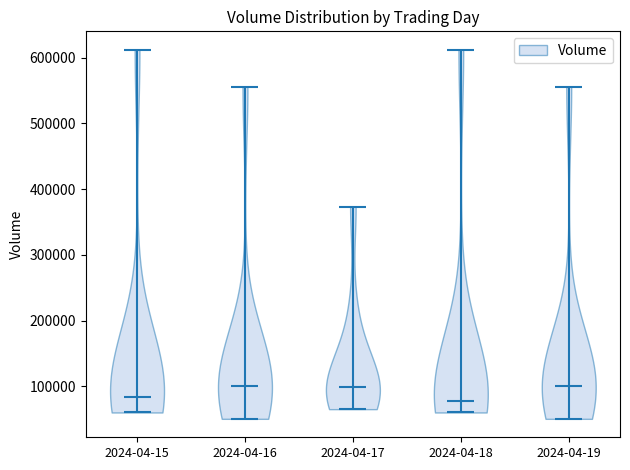

Reading left to right, read every violin against the y-axis: where its median line is, and the lowest and highest points it reaches. The values are not printed on the chart, so give them approximately, as read against the axis.

2024-04-15: median line 80000, lowest point 60000, highest point 610000
2024-04-16: median line 100000, lowest point 50000, highest point 560000
2024-04-17: median line 100000, lowest point 70000, highest point 370000
2024-04-18: median line 80000, lowest point 60000, highest point 610000
2024-04-19: median line 100000, lowest point 50000, highest point 560000